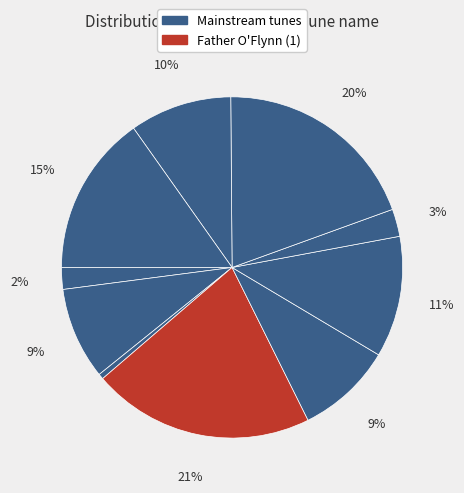

Does any single category account for the majority?

No